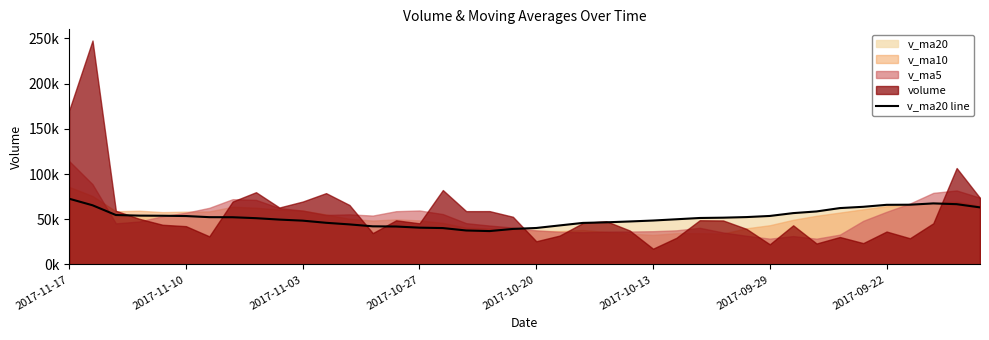

Between 2017-11-03 and 19, which is larger?

2017-11-03